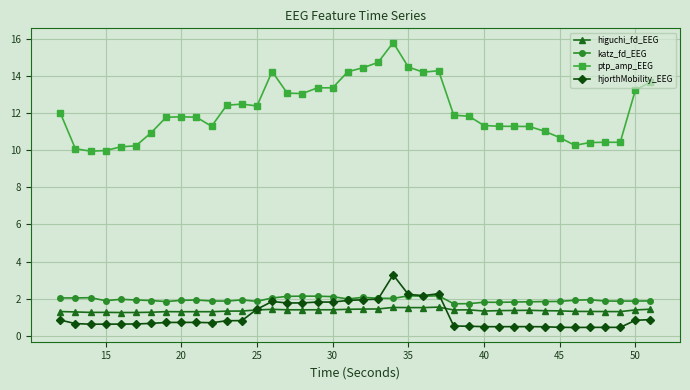

What is the value of the higuchi_fd_EEG point at the 19th from the left?

1.4